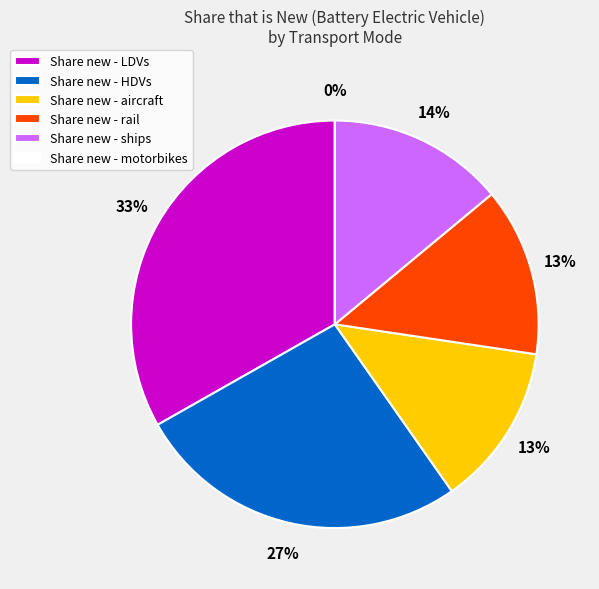

Which category has the biggest portion of the pie?

LDVs